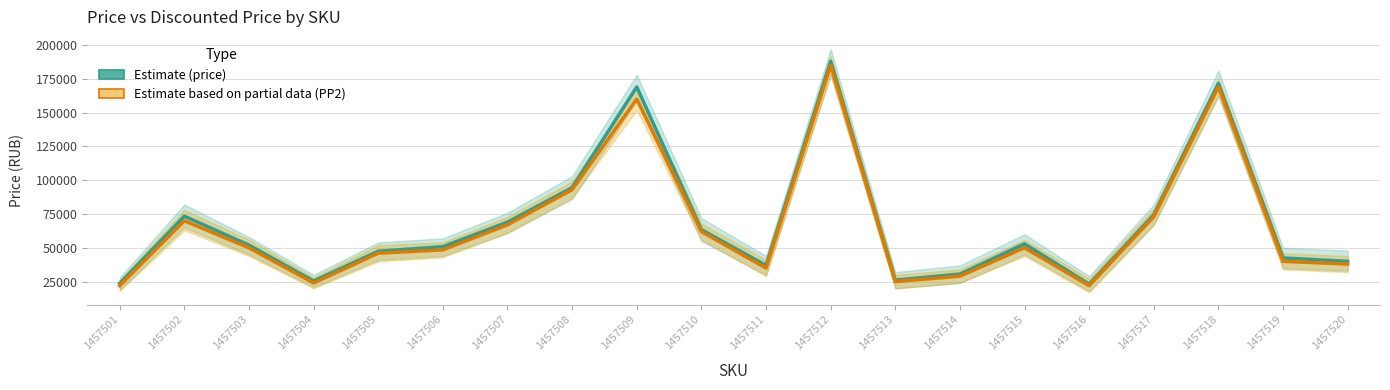

Between 1457512 and 1457502, which is larger?

1457512